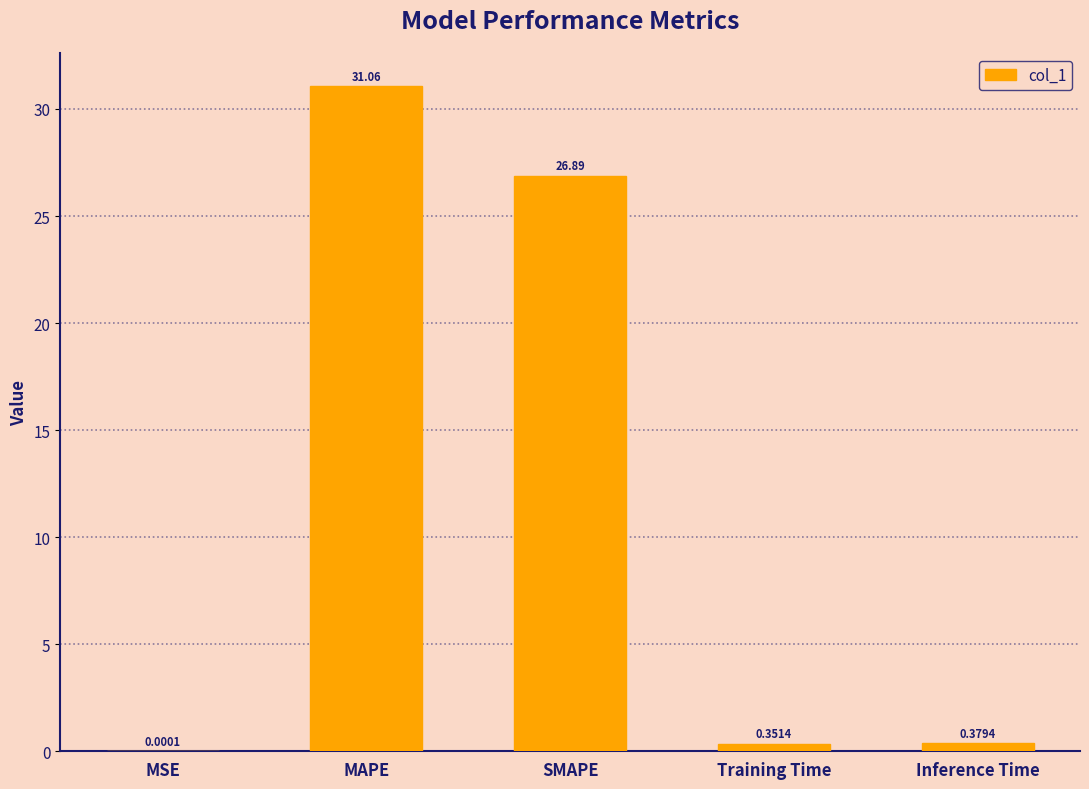

At which label is the value closest to 15?

SMAPE